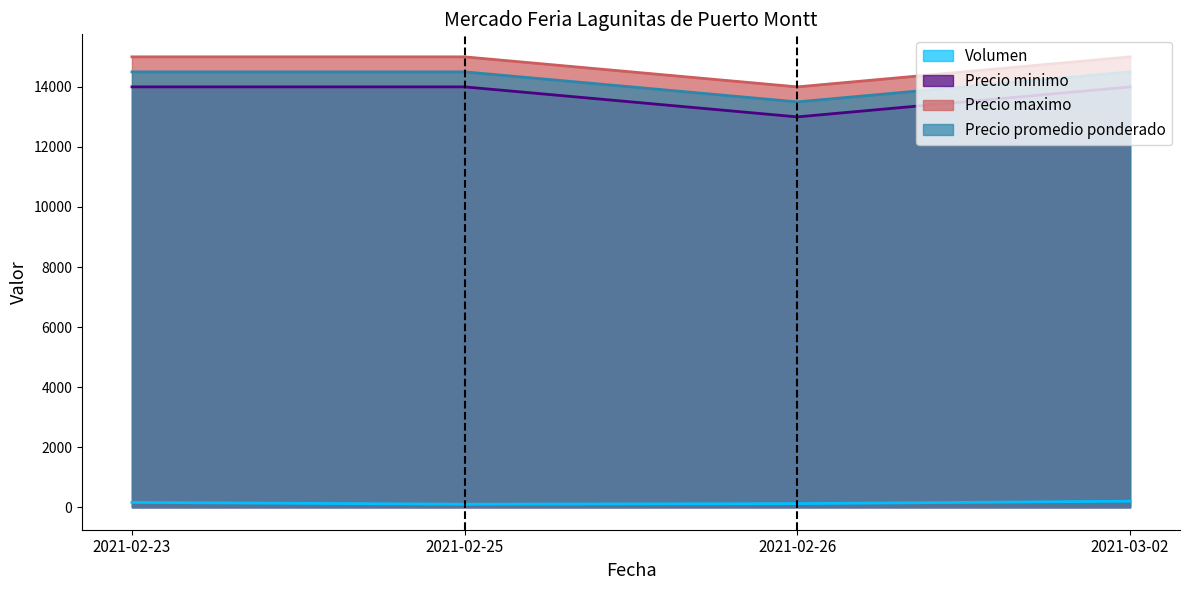

What is the value of the Precio maximo point at the 3rd from the left?

14000